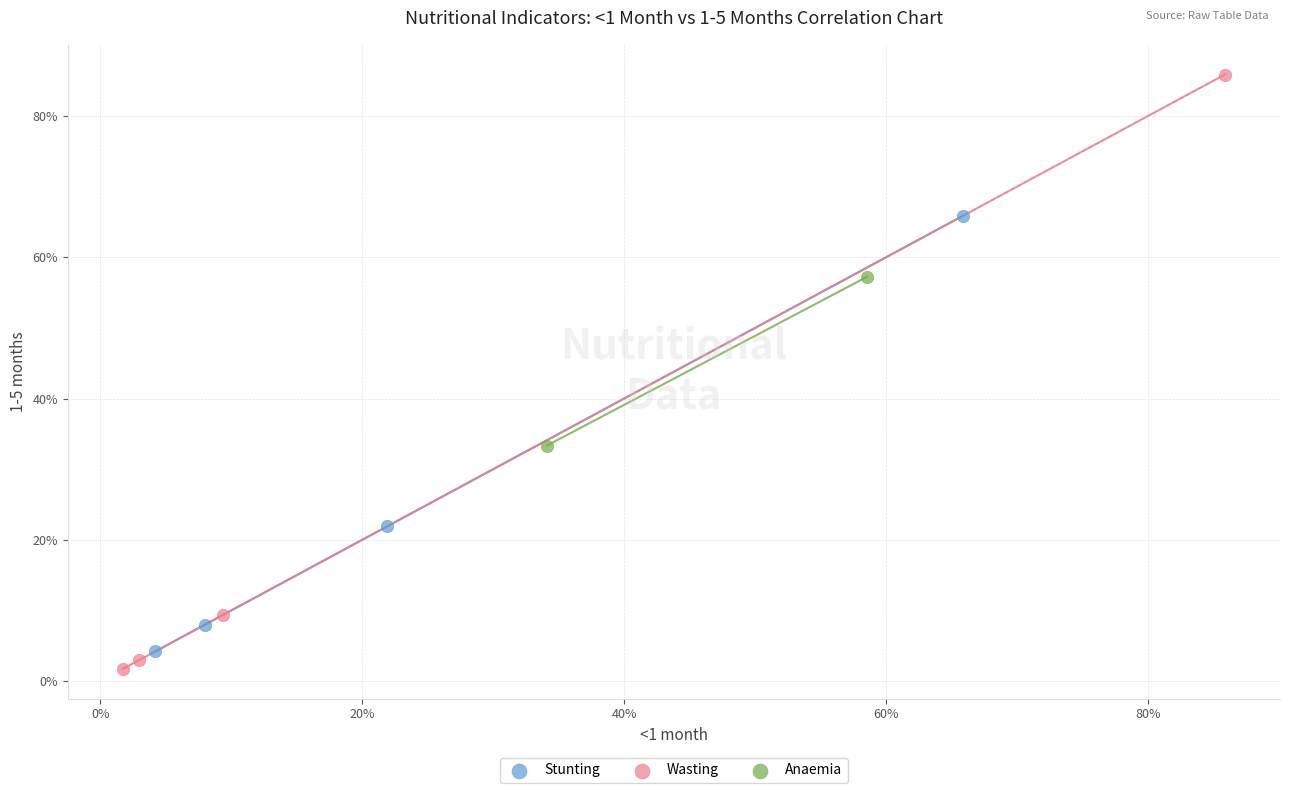

Which series has the widest spread of Y values?

Wasting